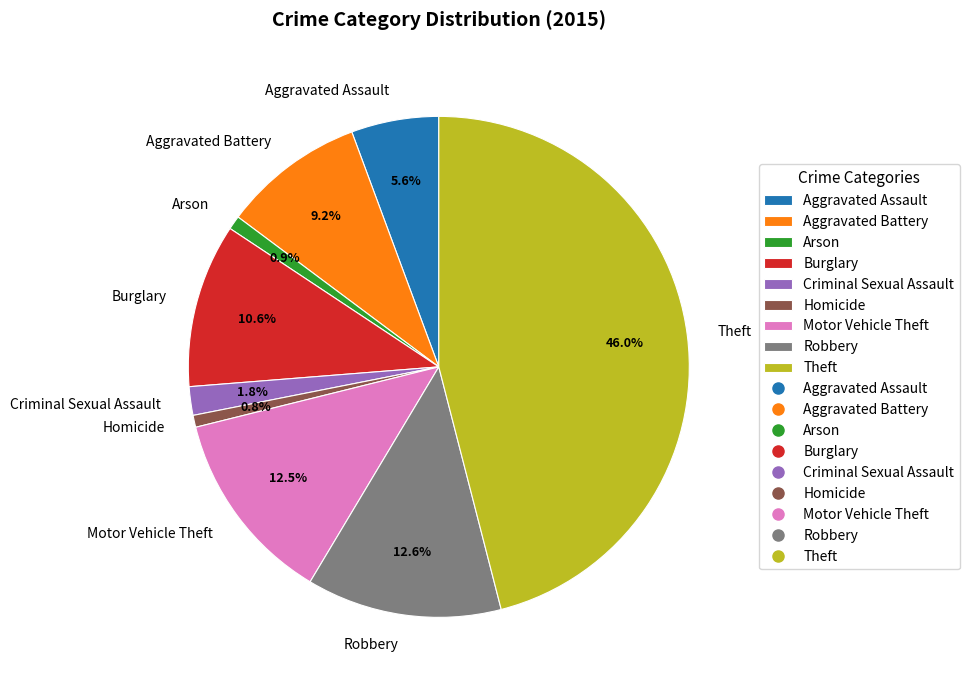

Is there any slice that represents more than half of the pie?

No